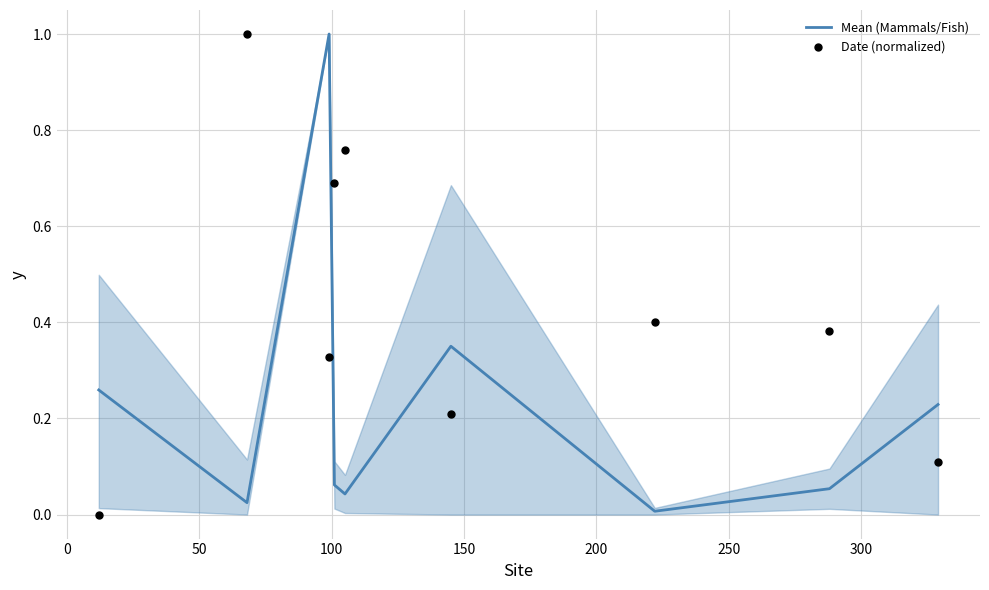

At how many categories does at least one series exceed 0?

9